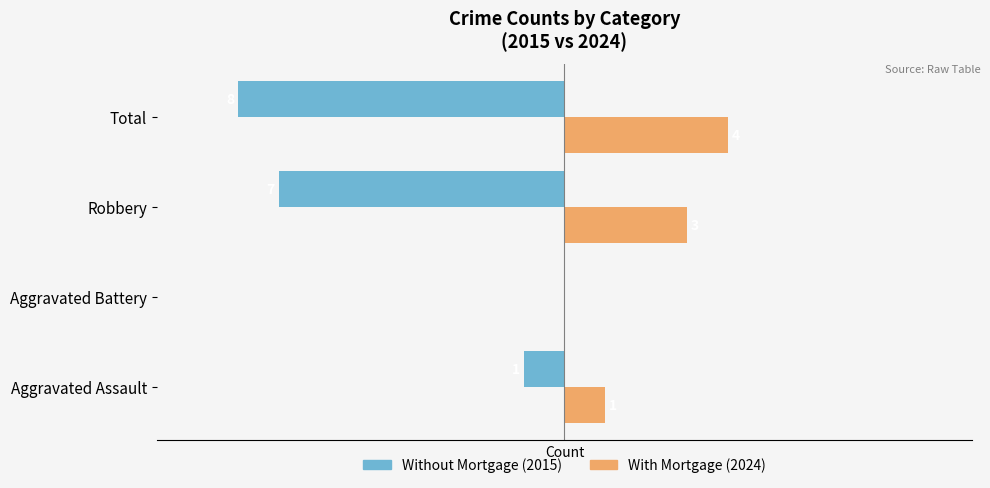

At which category does the chart reach its peak across all series?

Total